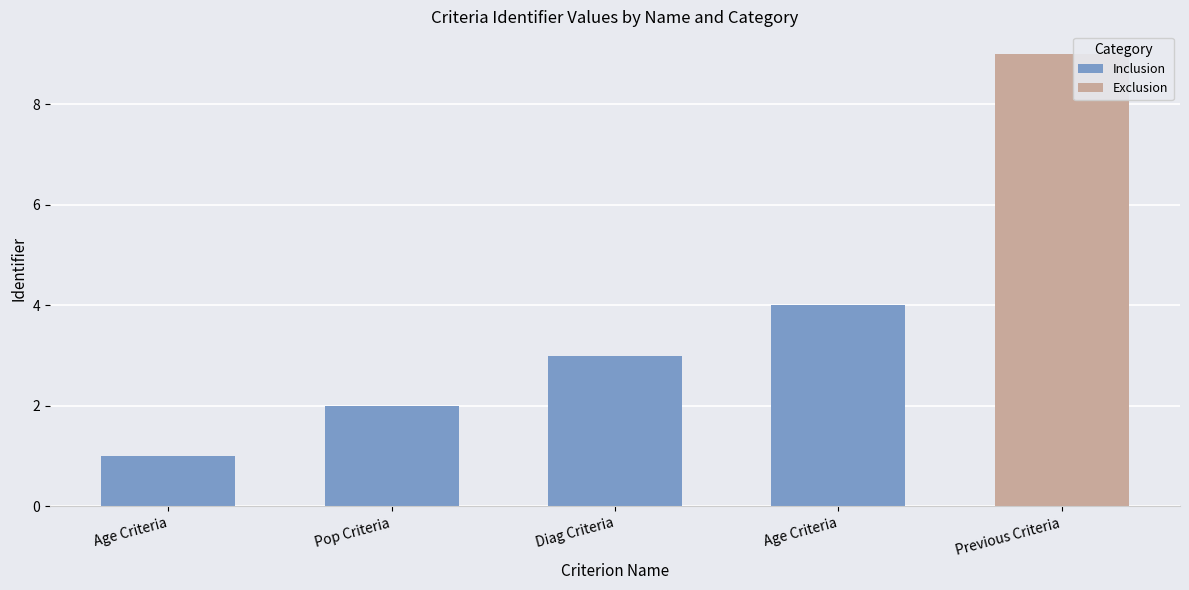

What value does the data have at Age Criteria?

4